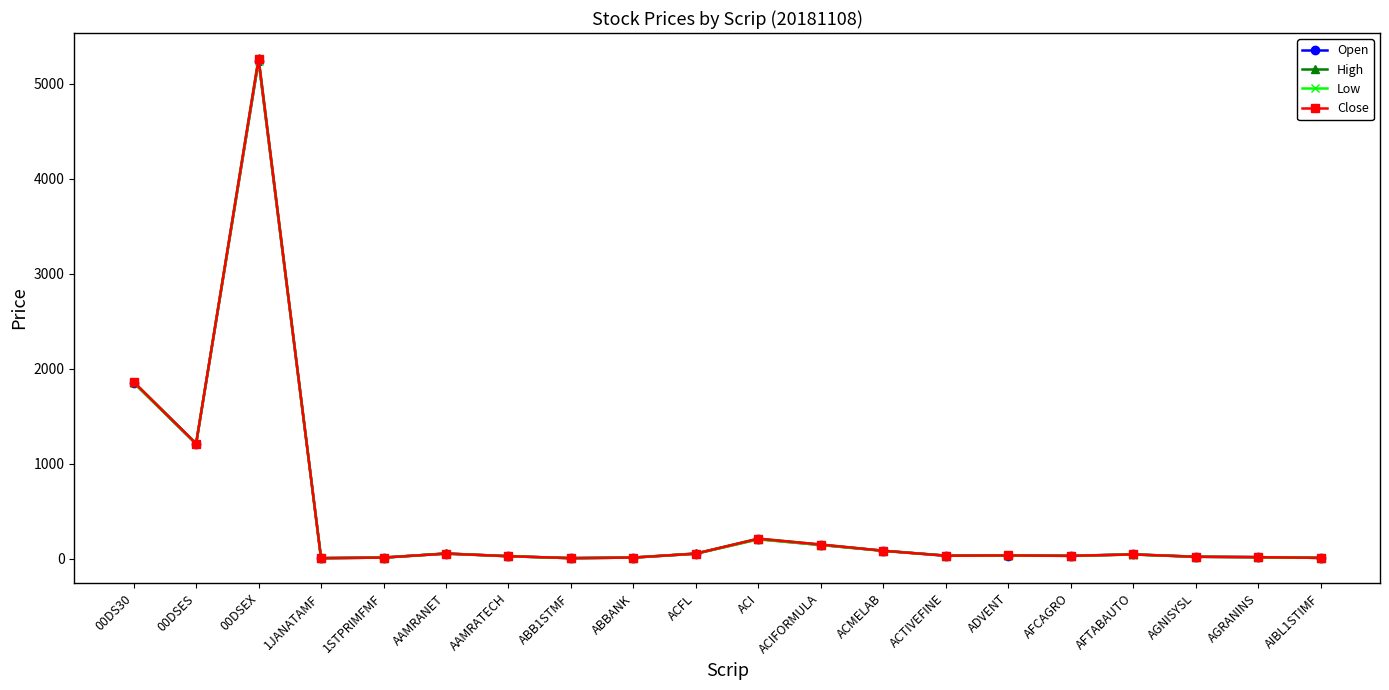

How many data points does each series have?

20